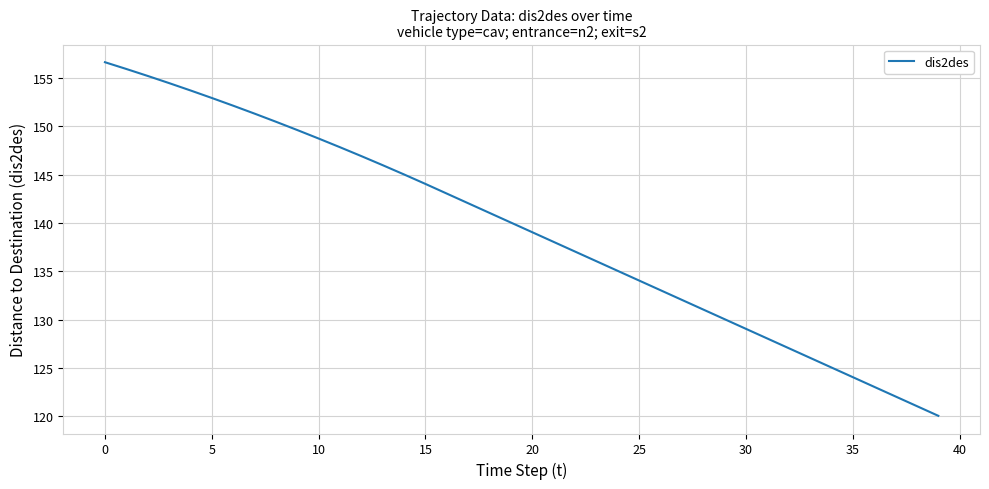

What is the maximum value shown in the chart?

156.7